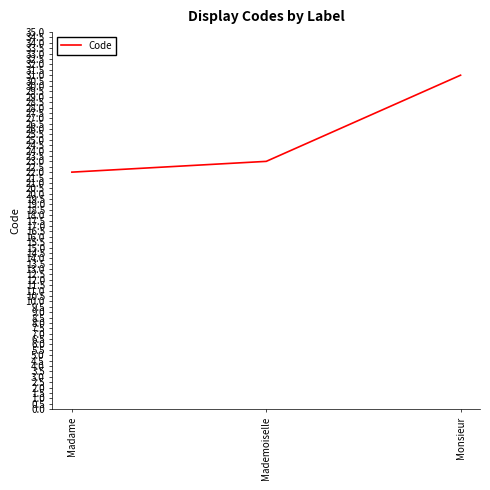

What is the average value?

25